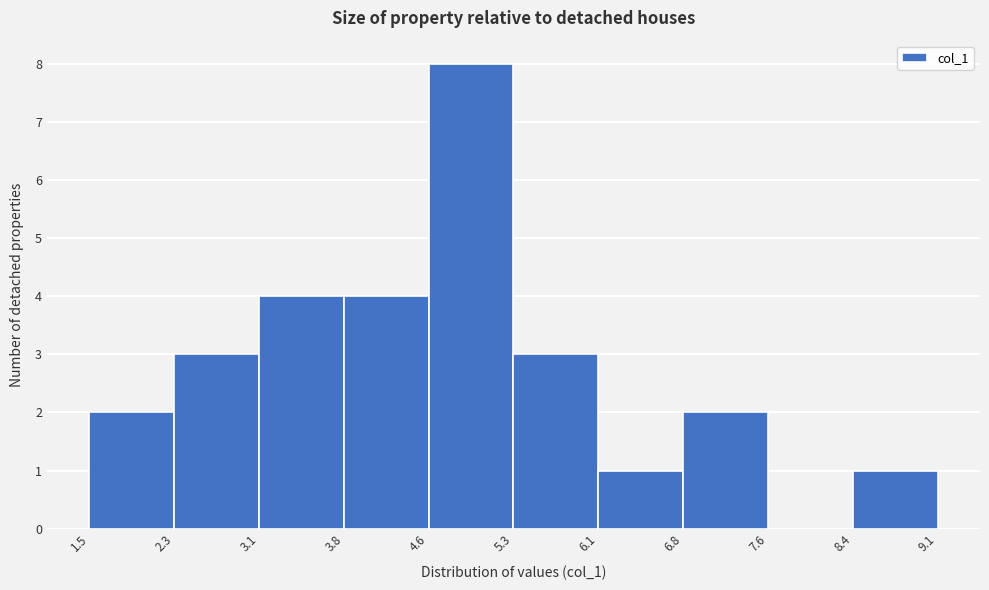

How tall is the bar that spans 2.3 to 3.1 on the x-axis? The values are not printed on the chart, so give them approximately, as read against the axis.

3